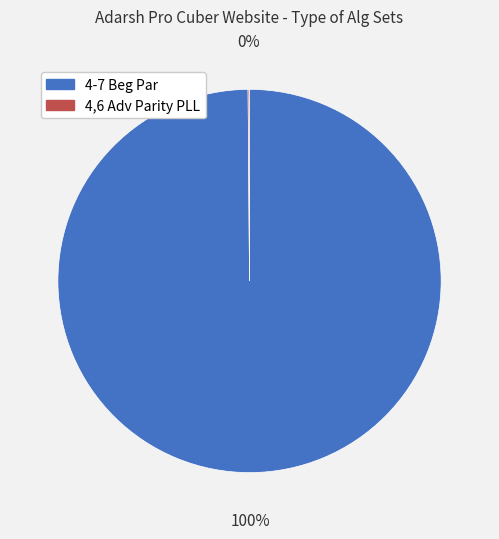

What is the majority slice?

4-7 Beg Par